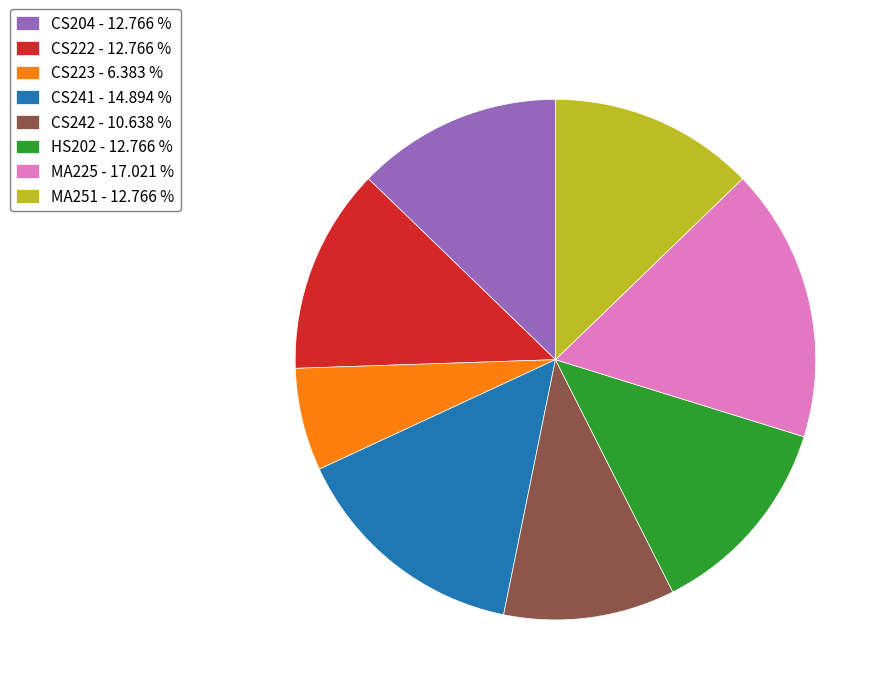

Do MA251 - 12.766 % and MA225 - 17.021 % together represent more than half of the pie?

No